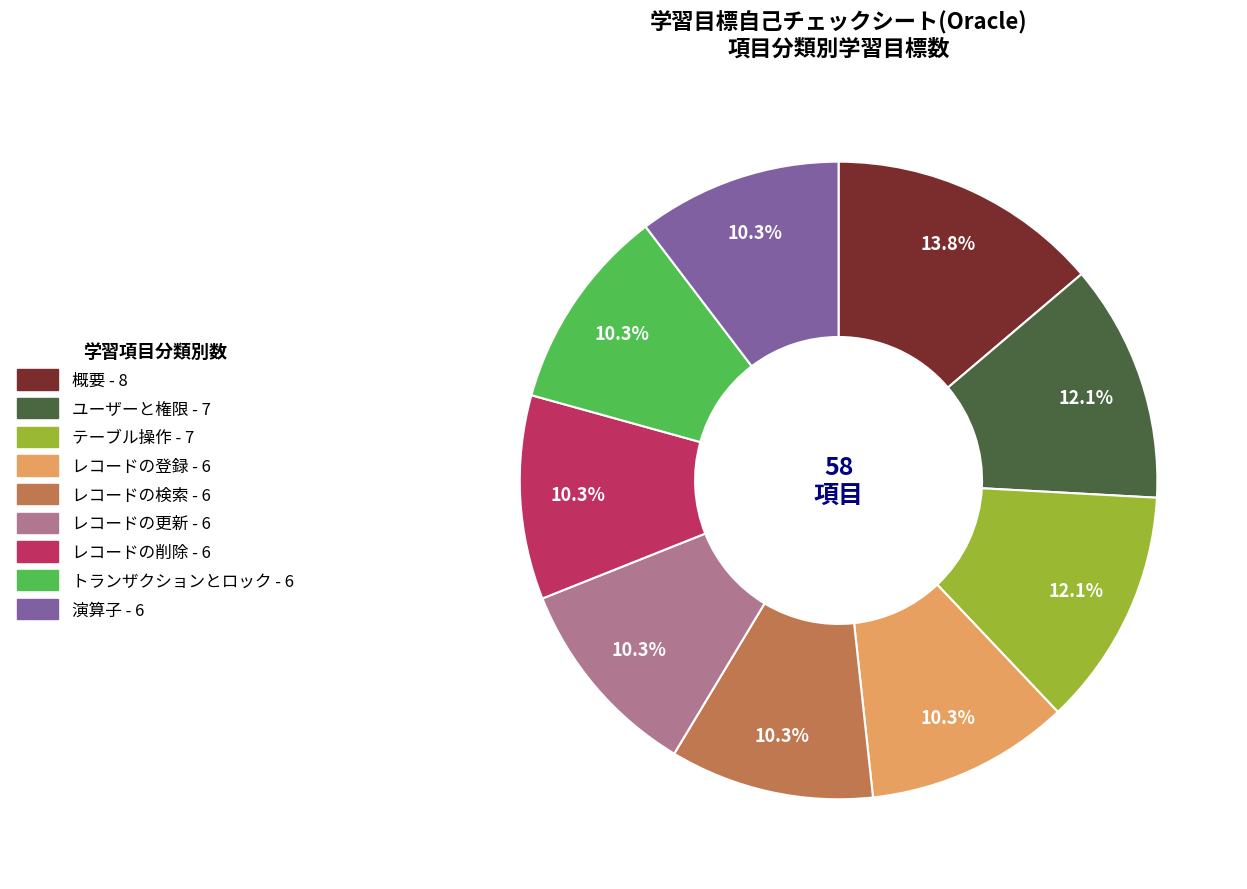

To the nearest percent, what percentage of the pie is レコードの削除?

10%